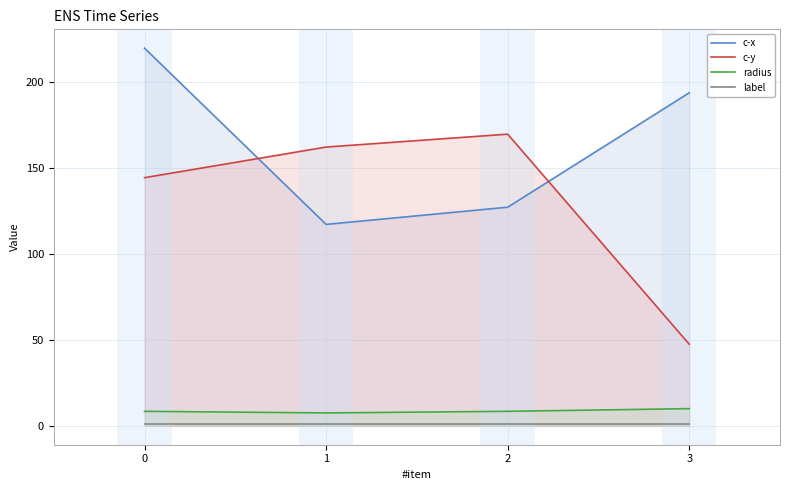

Is the value of c-y at 2 greater than the value of label at 2?

Yes